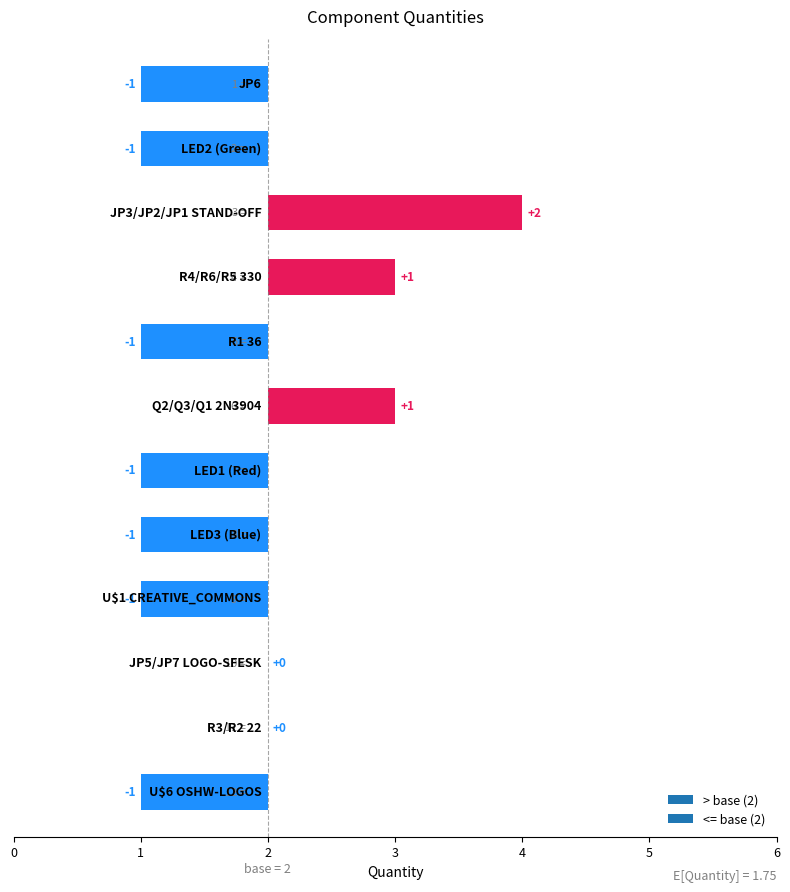

What is the difference between the second highest and second lowest values?

2